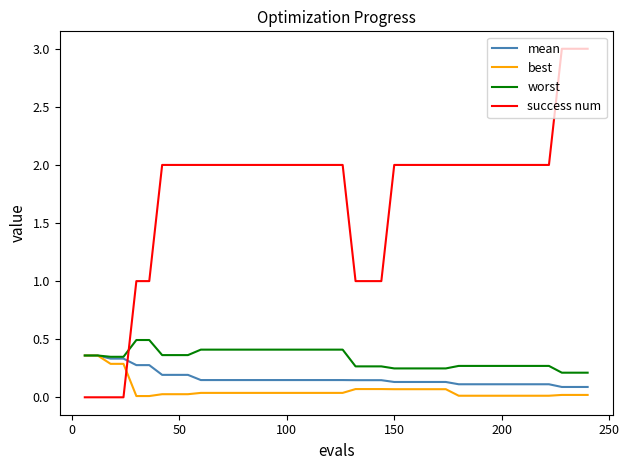

How many lines are shown in the chart?

4